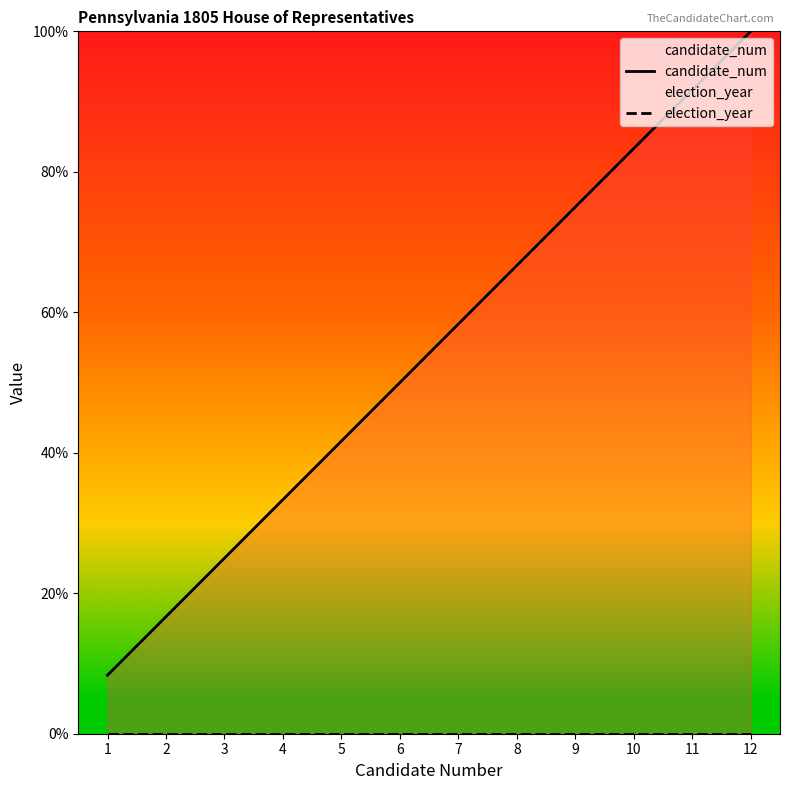

At which label does election_year reach its peak?

1